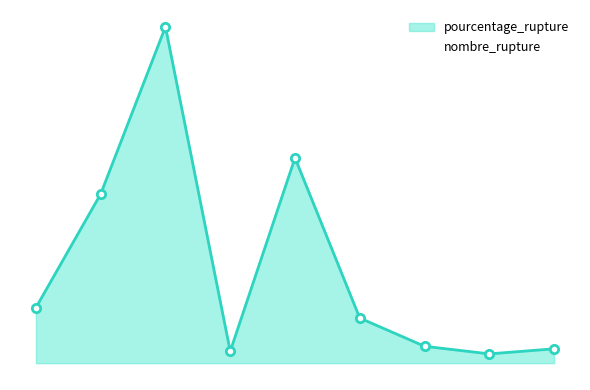

Which series has the largest total across all categories?

pourcentage_rupture